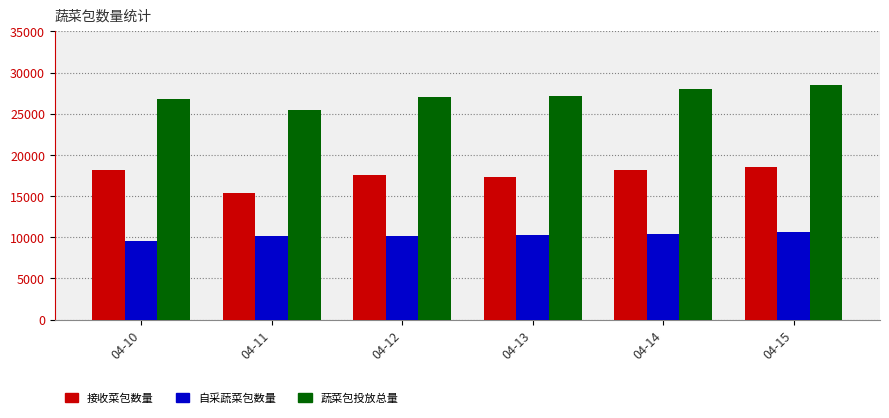

What is the total value across all series at 04-15?

57559.1